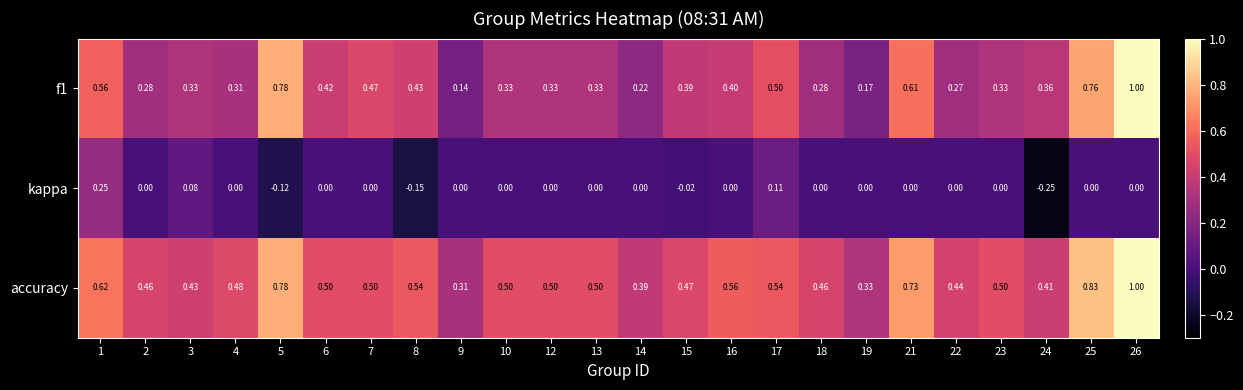

Which series has the largest total across all categories?

accuracy